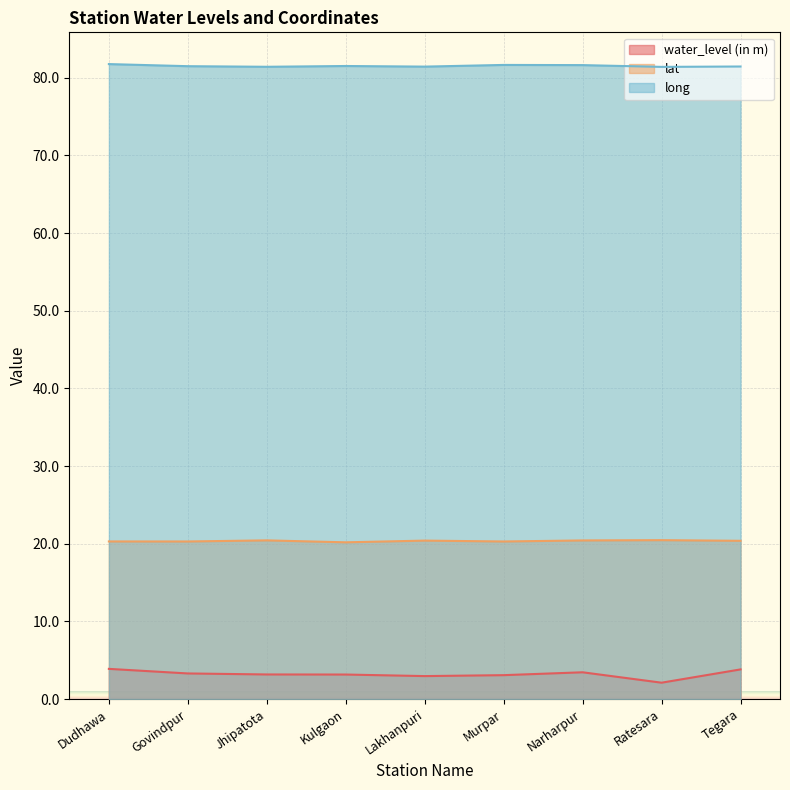

Which series has the largest total across all categories?

long